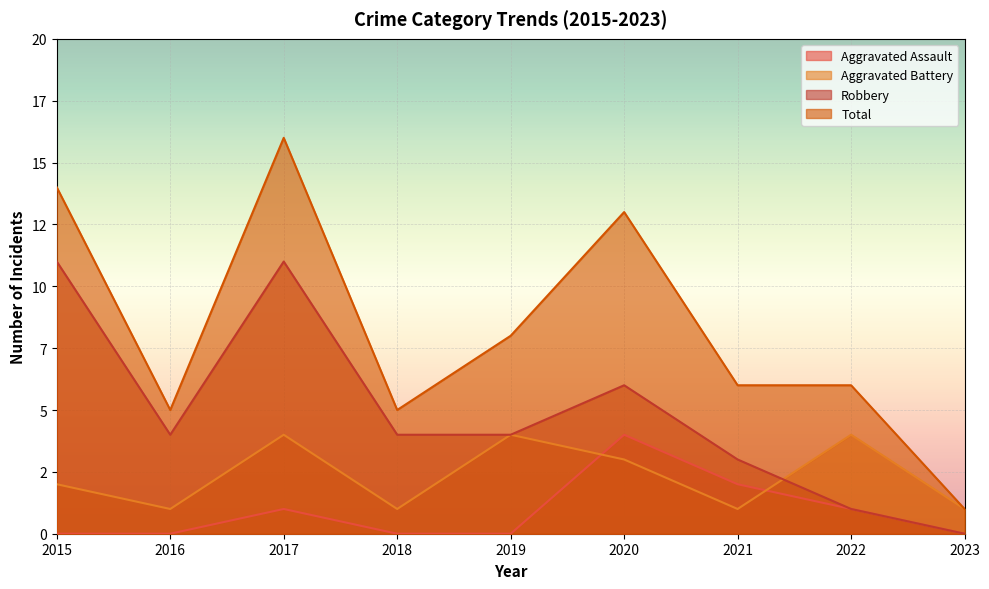

What is the value of the Total point at the 4th from the left?

5